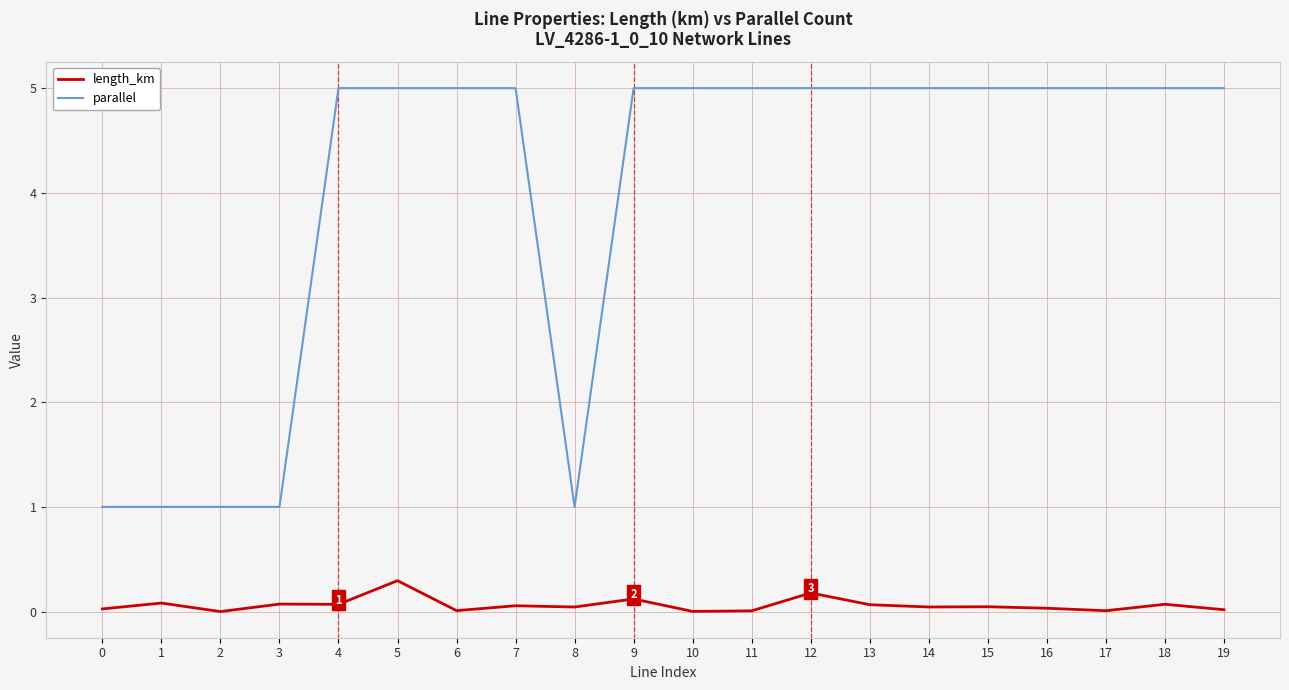

What is the spread (max minus min) of values at 9?

4.9